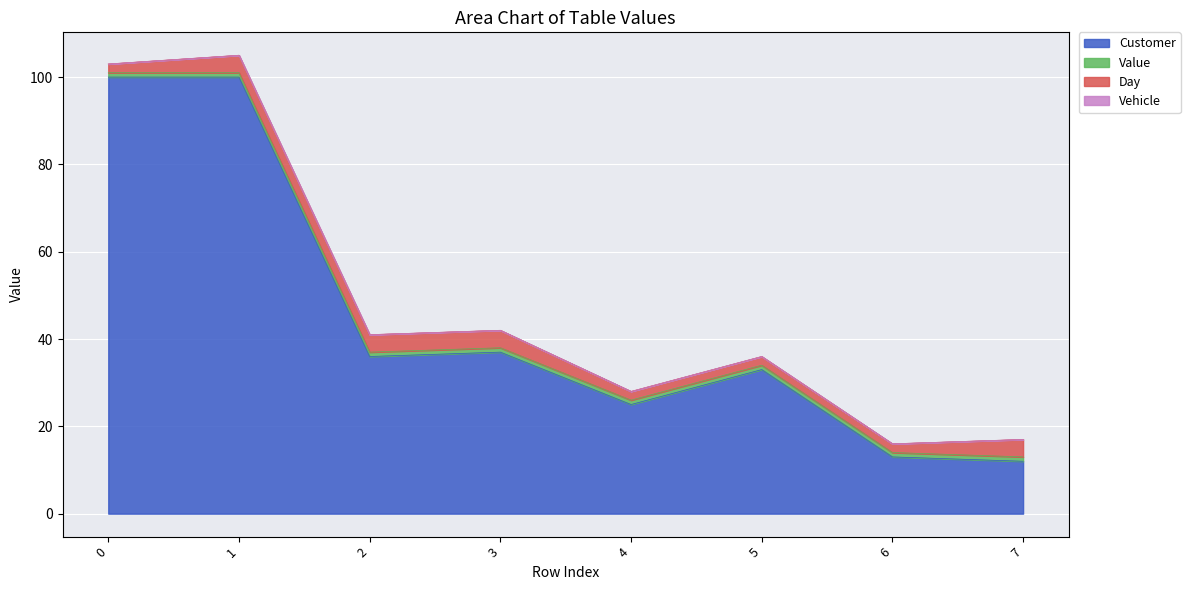

What is the difference between the highest and lowest values at 2?

36.0